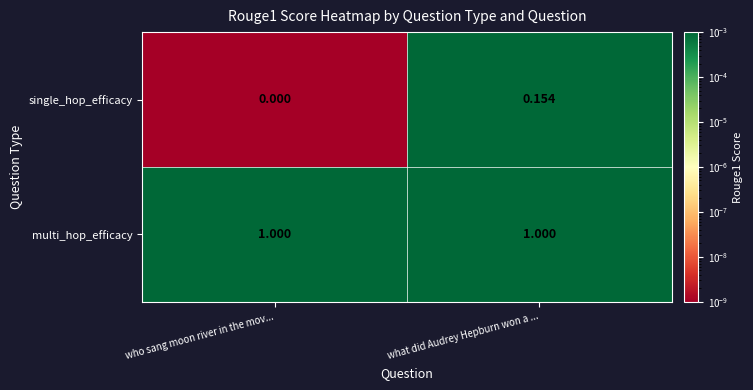

At which label is single_hop_efficacy closest to 0?

who sang moon river in the mov...